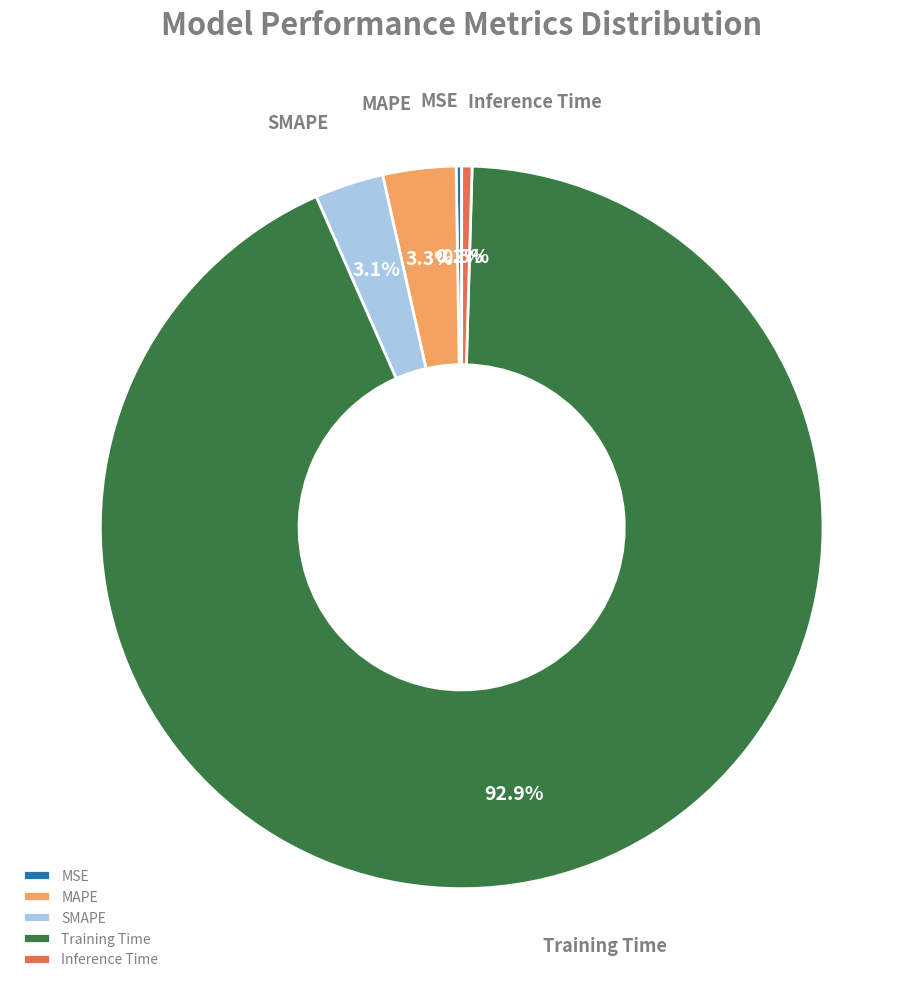

Which slice is the largest?

Training Time